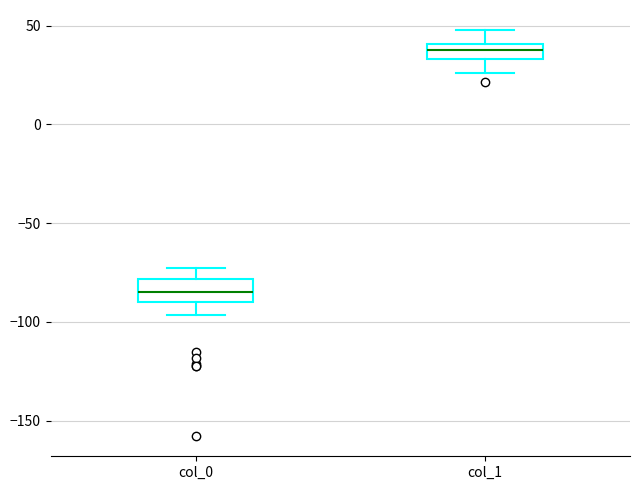

Reading left to right, read every box against the y-axis: the position of its median line, the range the box covers, and the ends of its whiskers. The values are not printed on the chart, so give them approximately, as read against the axis.

col_0: median -85, box -90 to -80, whiskers -95 to -75
col_1: median 40 (inside the box), box 35 to 40, whiskers 25 to 50